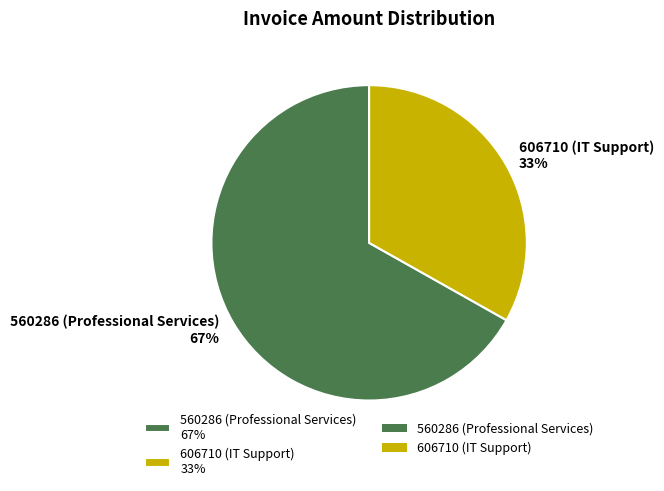

Approximately how many times larger is the value at 560286 (Professional Services) compared to 606710 (IT Support)?

2.0